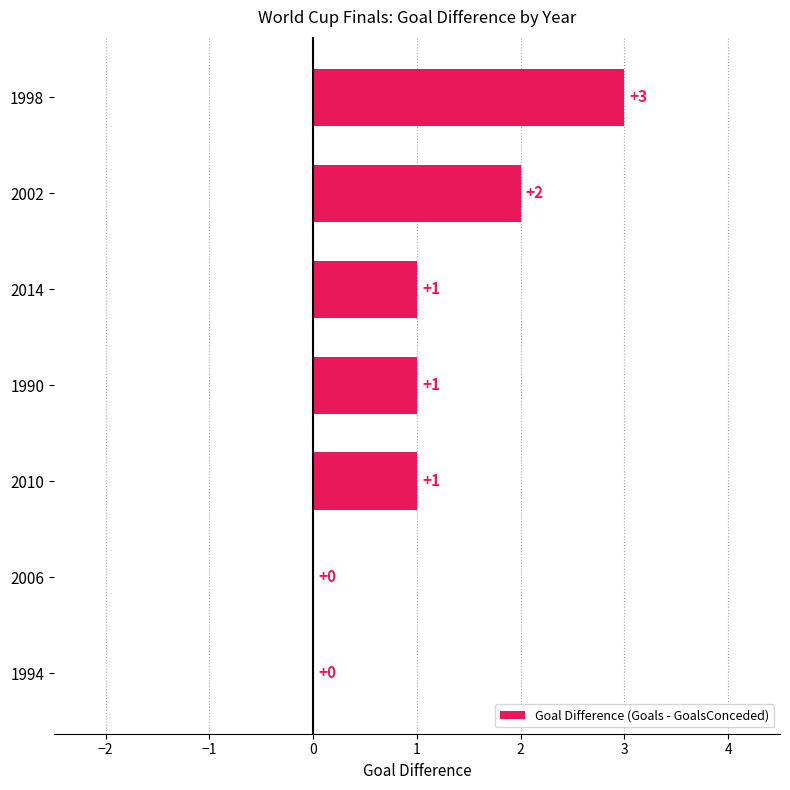

The chart shows a value of 2 at 2002. True or false?

True